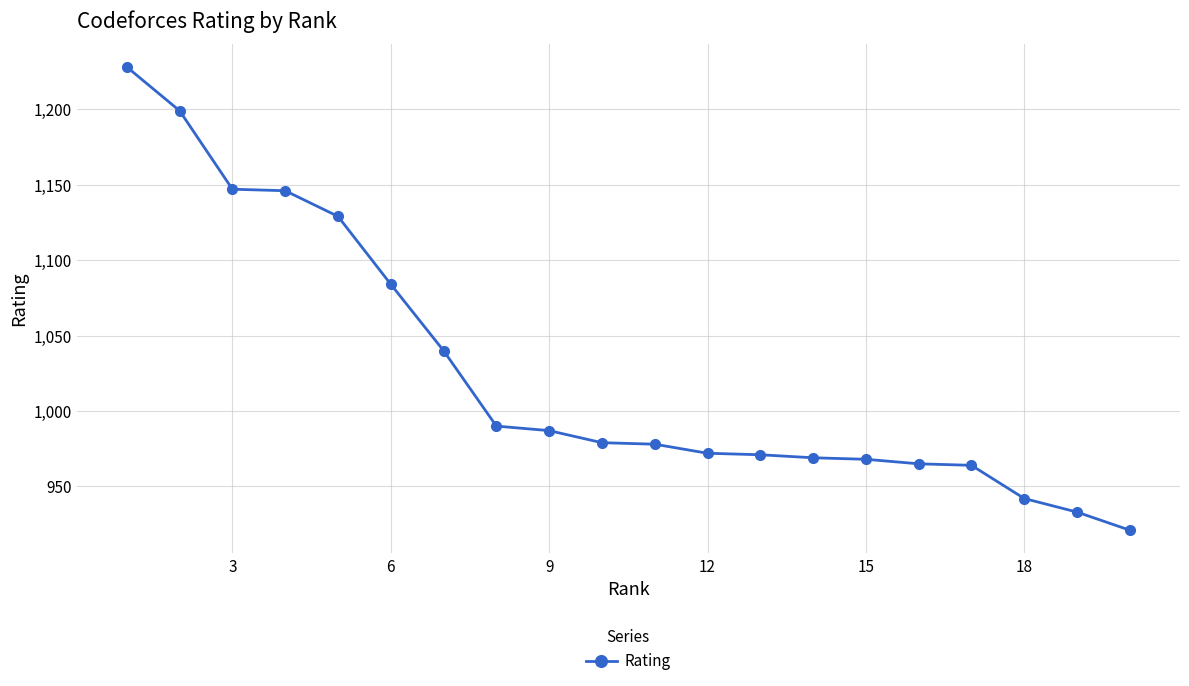

What is the value of the 13th point from the left?

971